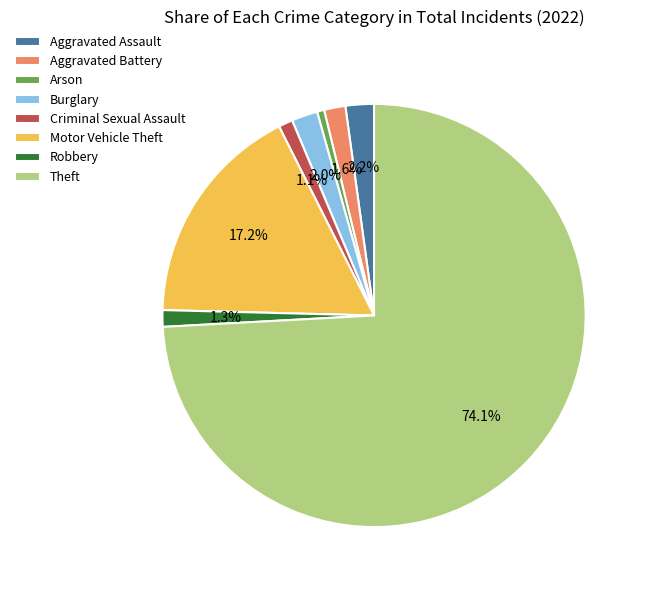

Which category has the biggest portion of the pie?

Theft